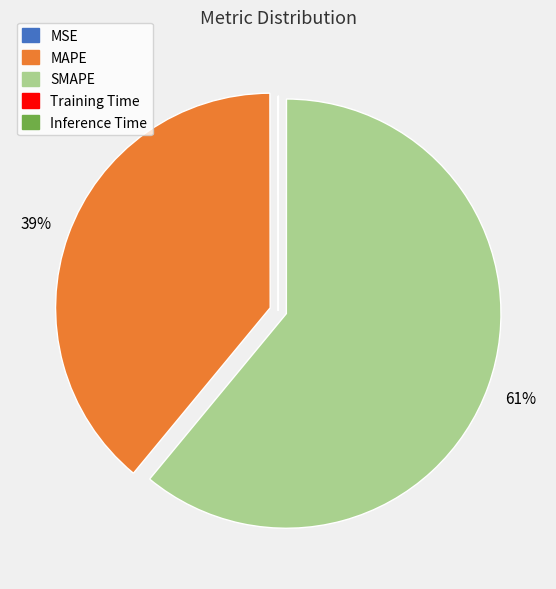

The MAPE slice represents 49% of the pie. True or false?

False